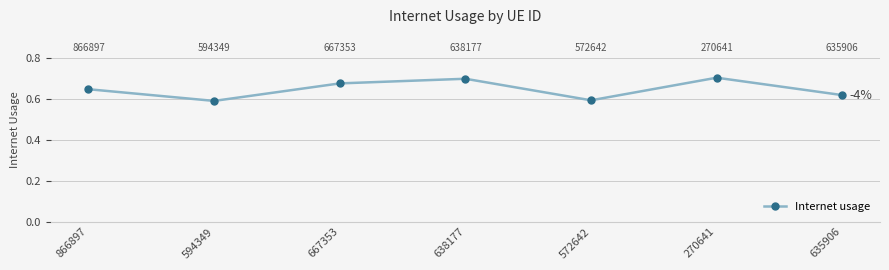

What is the sum of the values at 635906 and 638177?

1.3